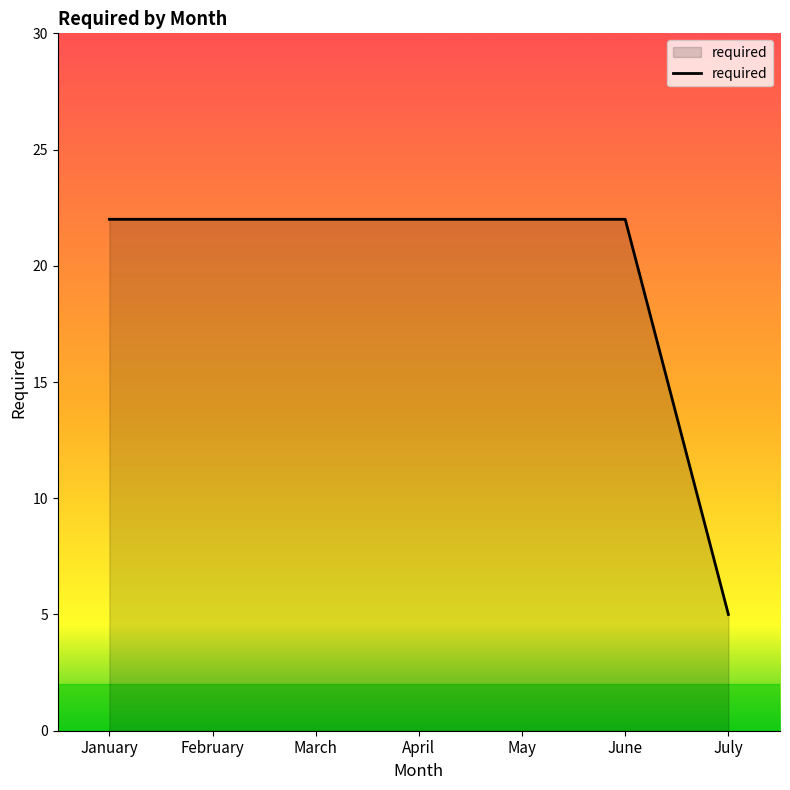

Which category has the lowest value across all series?

July